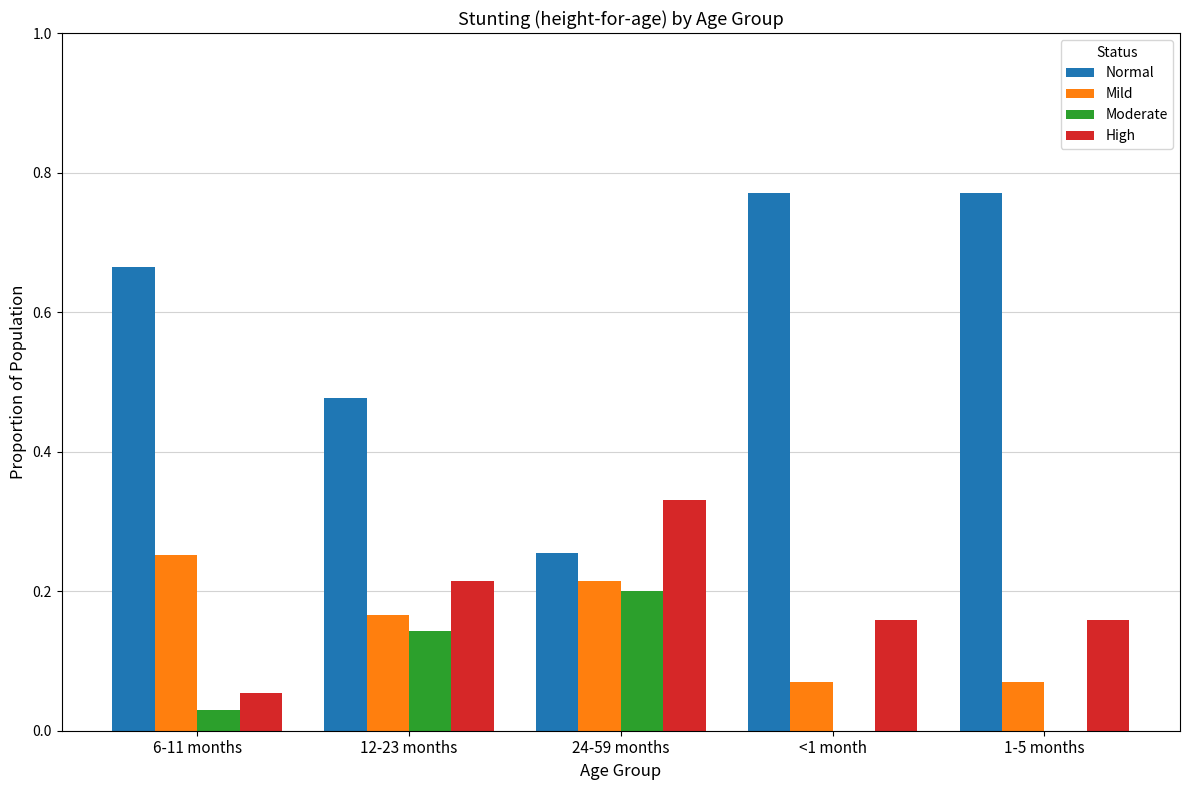

Which category has the highest value in the Mild series?

6-11 months